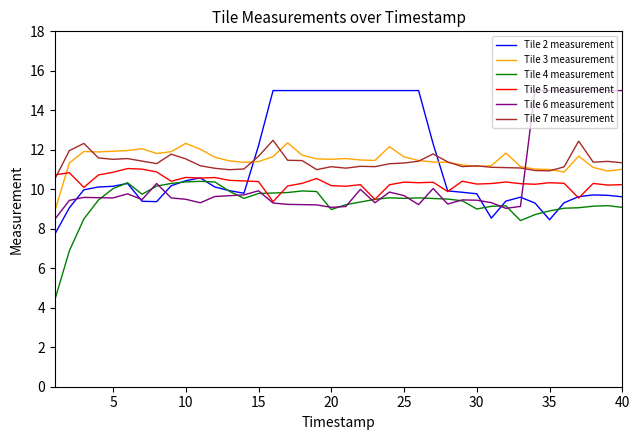

Which series has the widest spread of values?

Tile 2 measurement